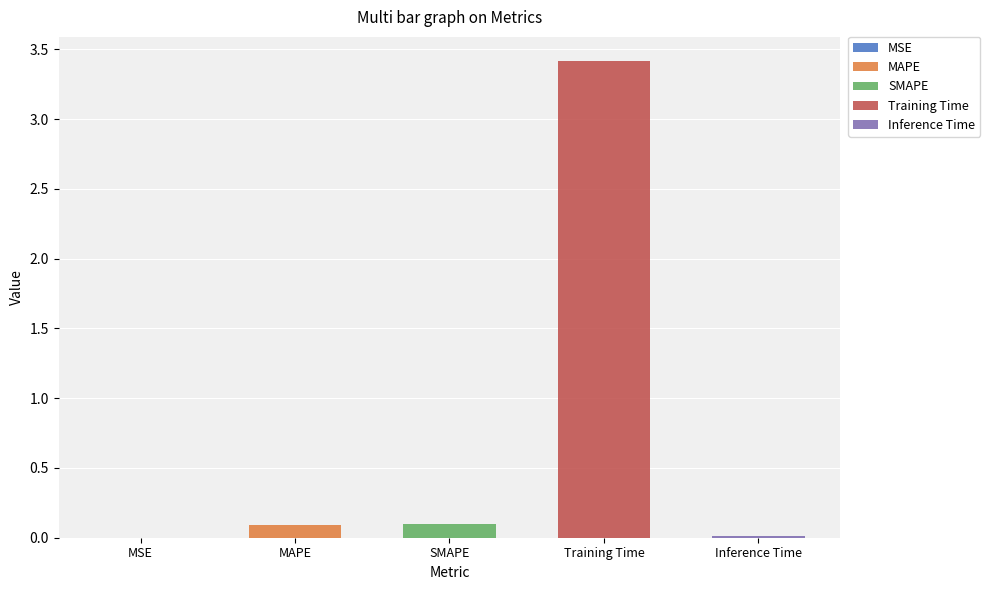

The value at MSE is 0.0. True or false?

True